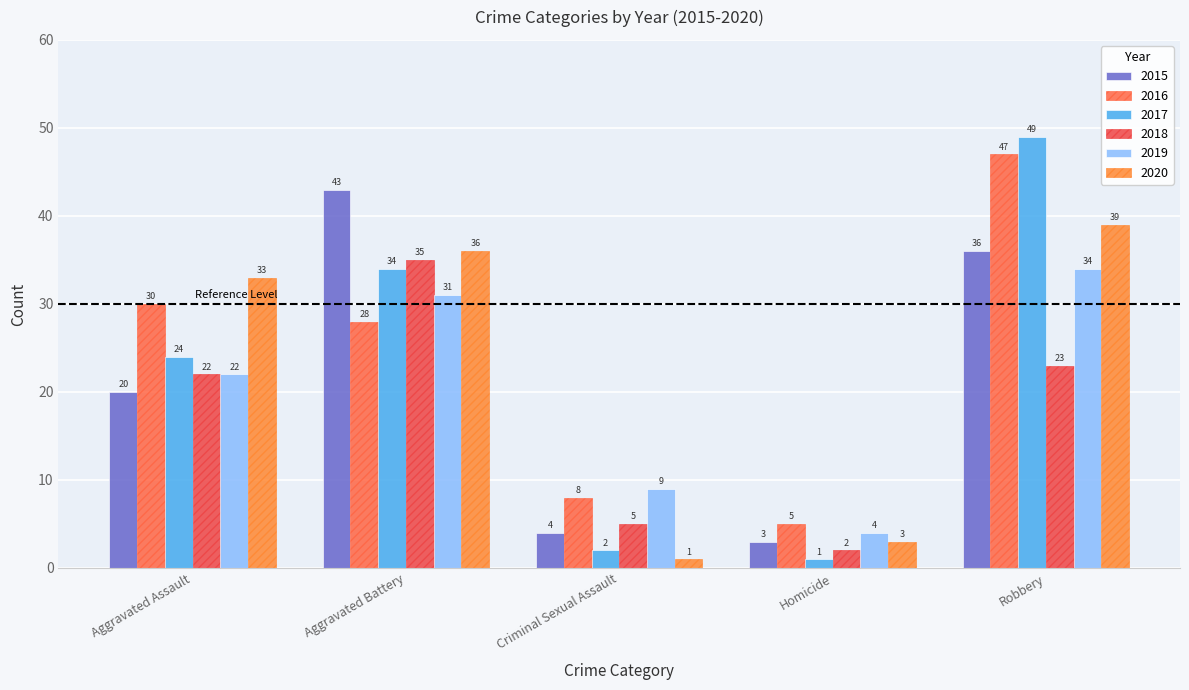

List the series in order of their peak value, lowest first.

2019, 2018, 2020, 2015, 2016, 2017